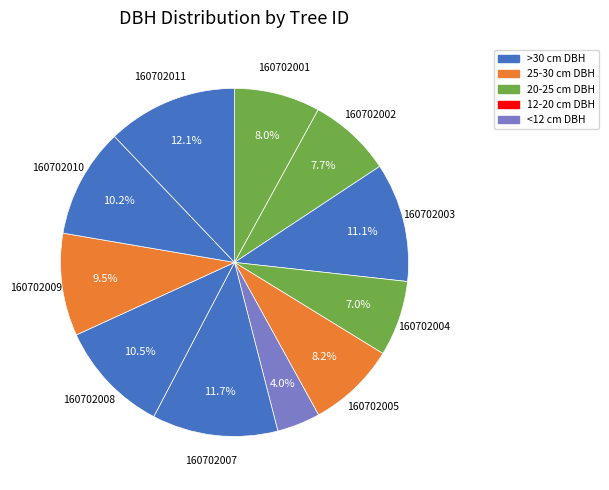

Which category has the biggest portion of the pie?

160702011